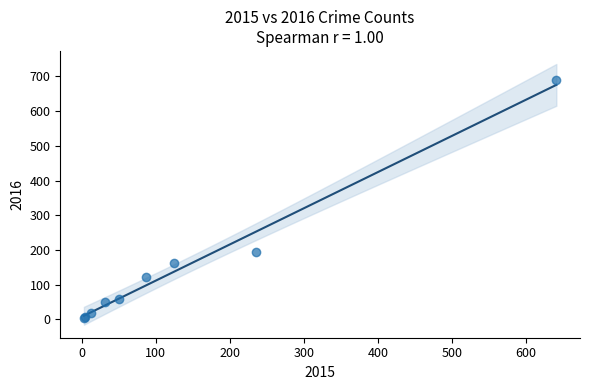

What Y value in the scatter plot is closest to 346?

194